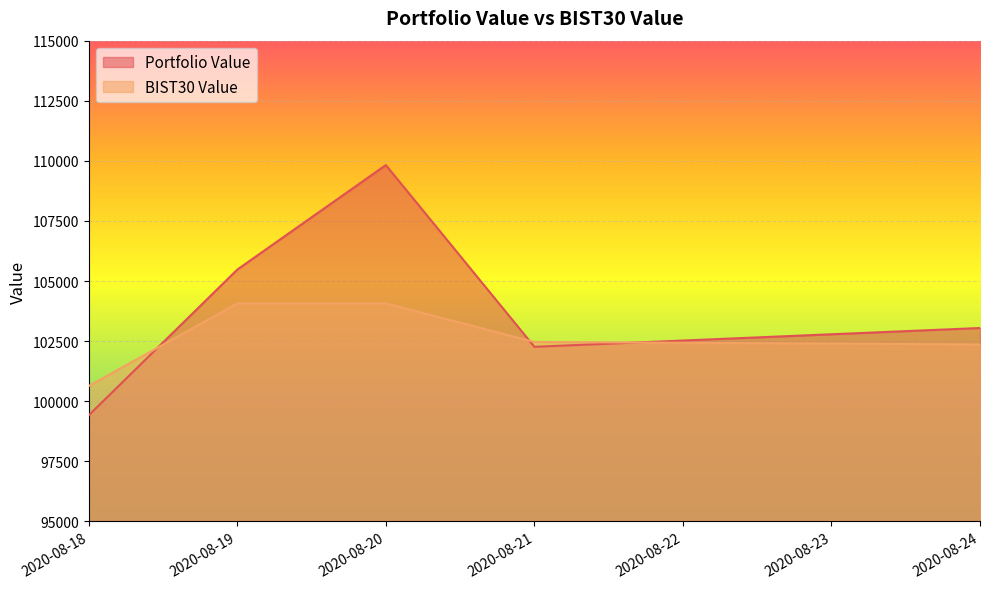

What is the spread (max minus min) of values at 2020-08-24?

685.8